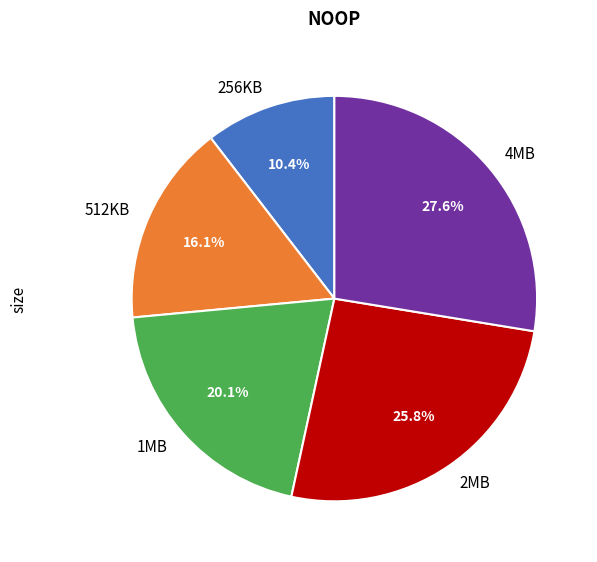

To the nearest percent, what is the difference between the 2MB and 4MB slice percentages?

2%